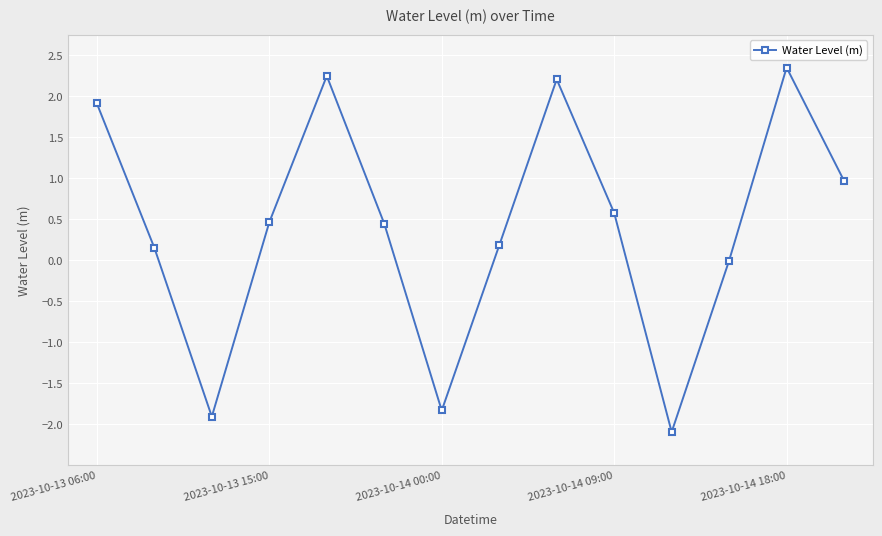

How many interior local peaks (higher than both neighbors) does the data have?

3